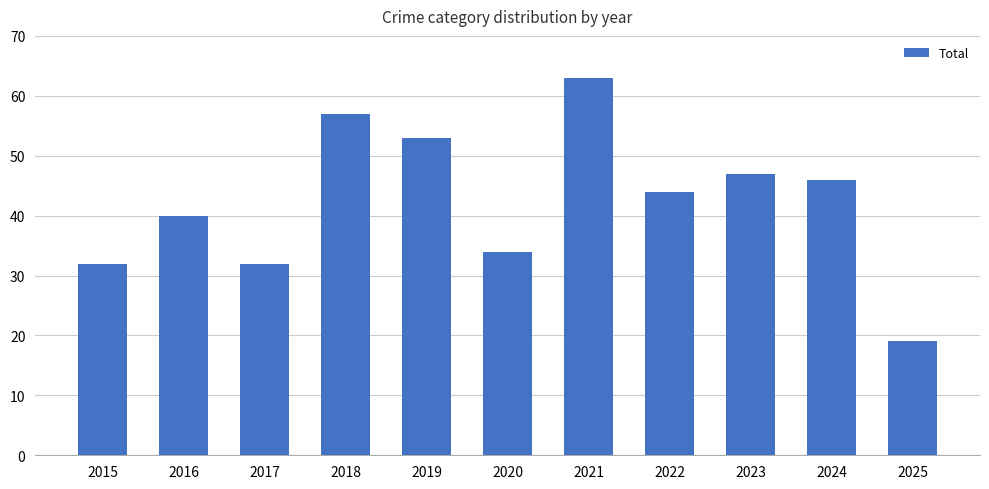

Which has a higher value, 2025 or 2021?

2021